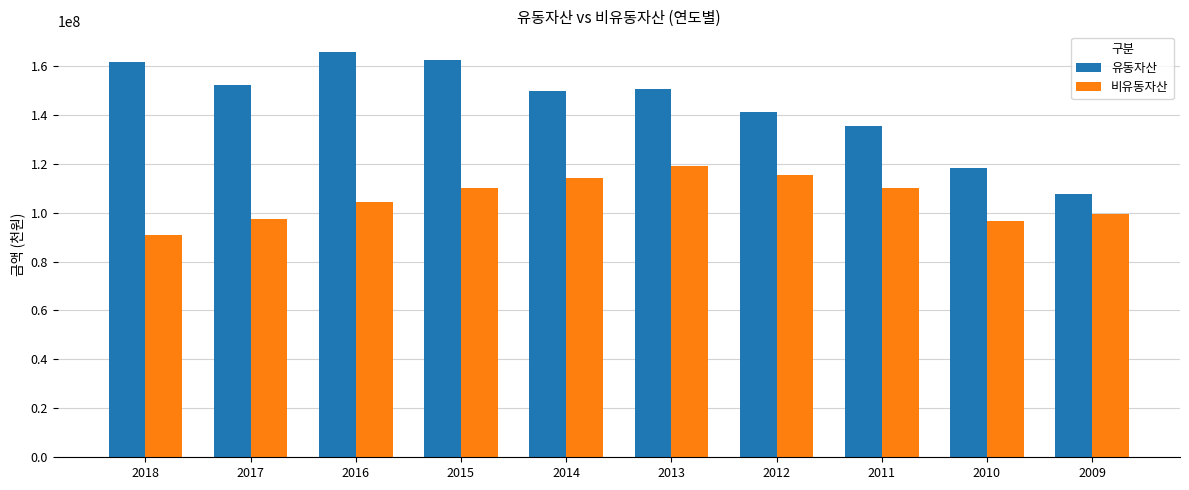

Is the value of 유동자산 at 2016 greater than the value of 비유동자산 at 2013?

Yes